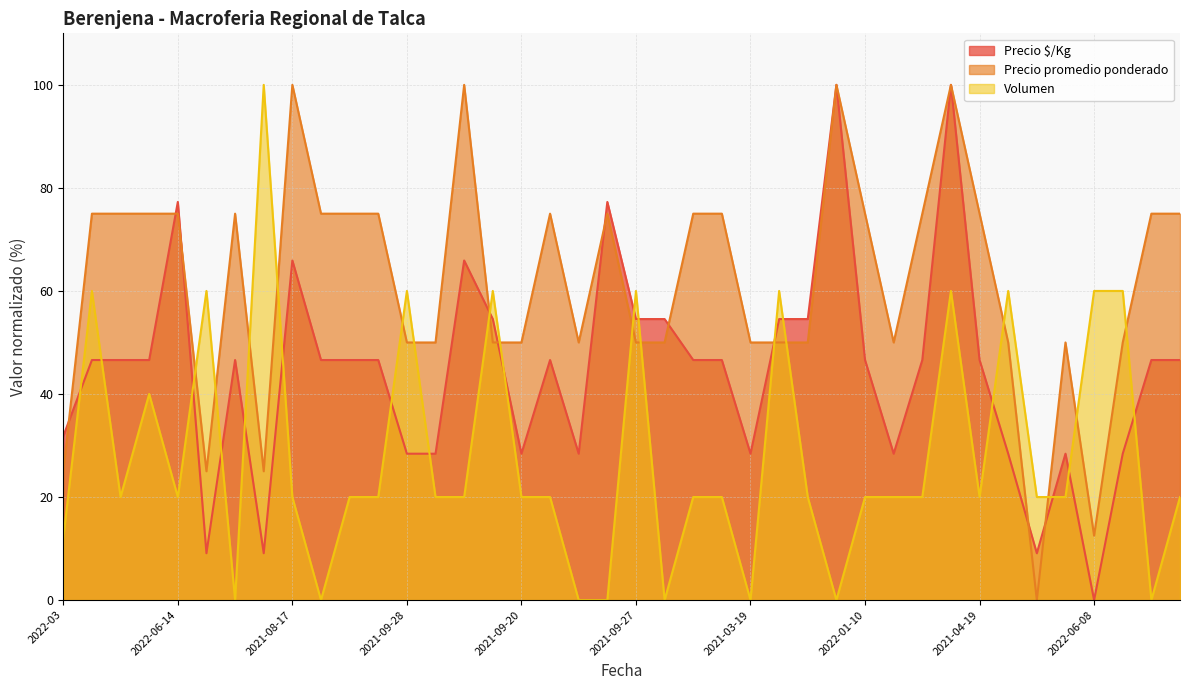

What are all the series names shown in the legend?

Precio $/Kg, Precio promedio ponderado, Volumen